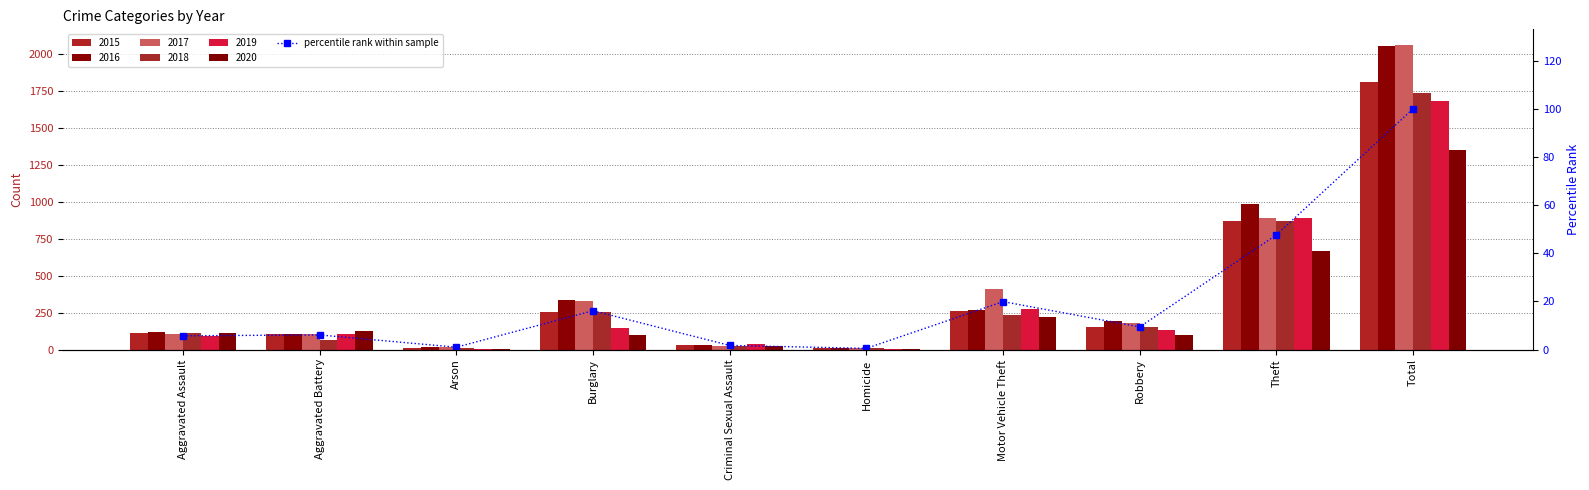

What is the difference between the maximum and second lowest values?

99.0